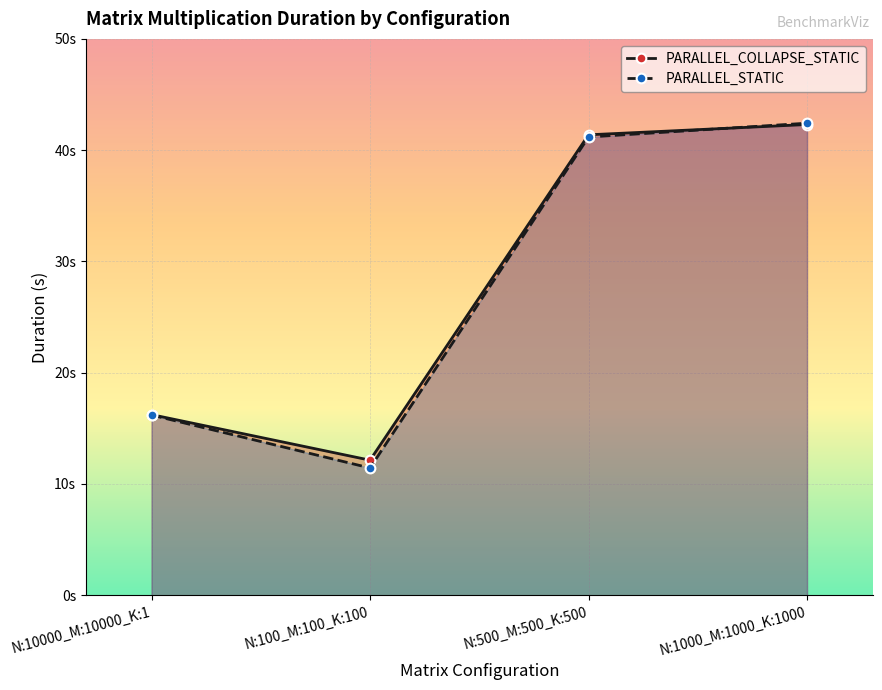

True or false: PARALLEL_COLLAPSE_STATIC has a value of 17.8 at N:100_M:100_K:100.

False